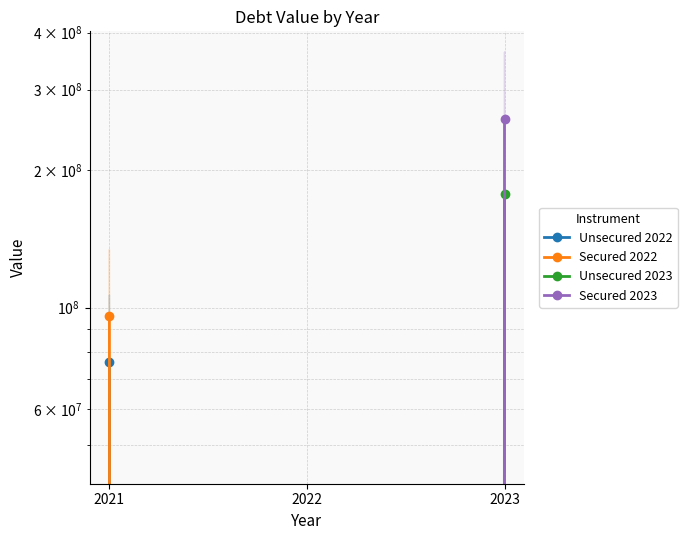

Which series has the widest spread of values?

Secured 2023